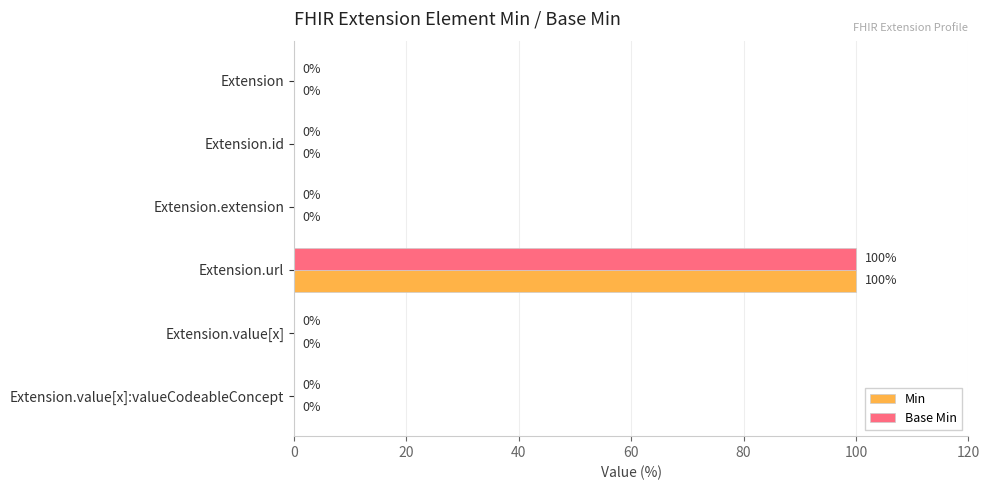

What are all the series names shown in the legend?

Min, Base Min